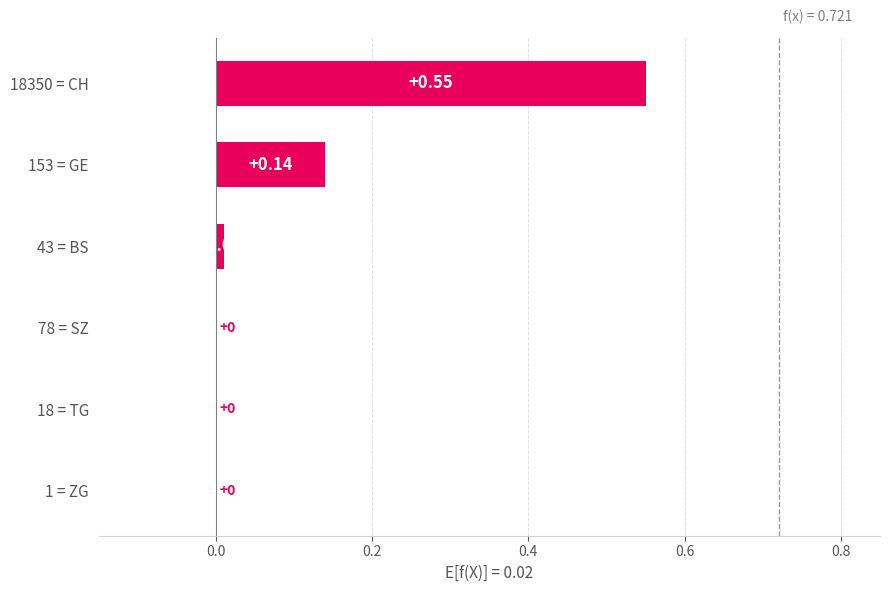

What is the sum of all values?

0.7